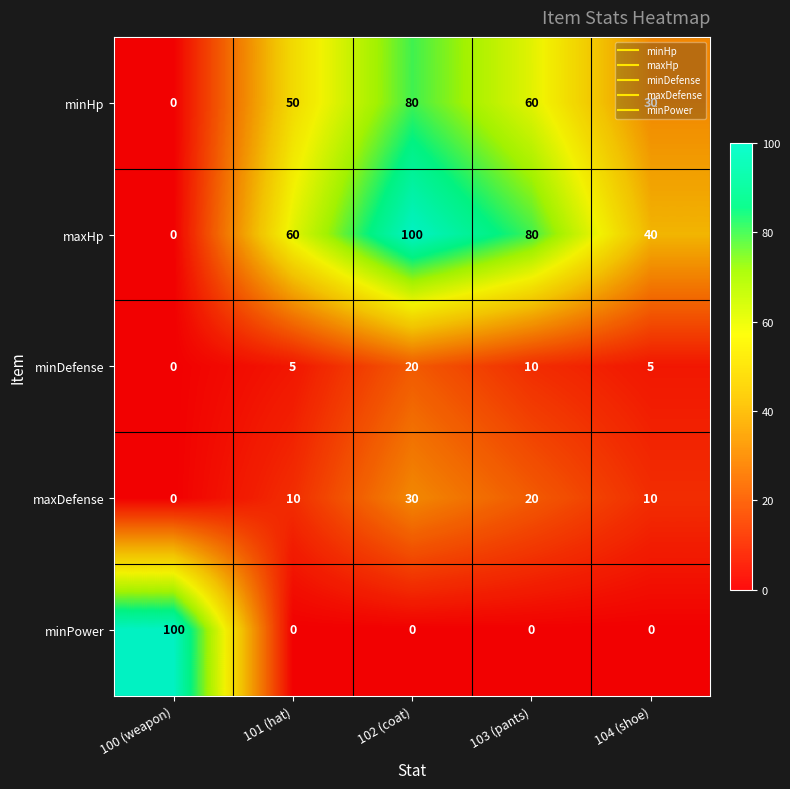

At which category is the sum across all series the highest?

102 (coat)